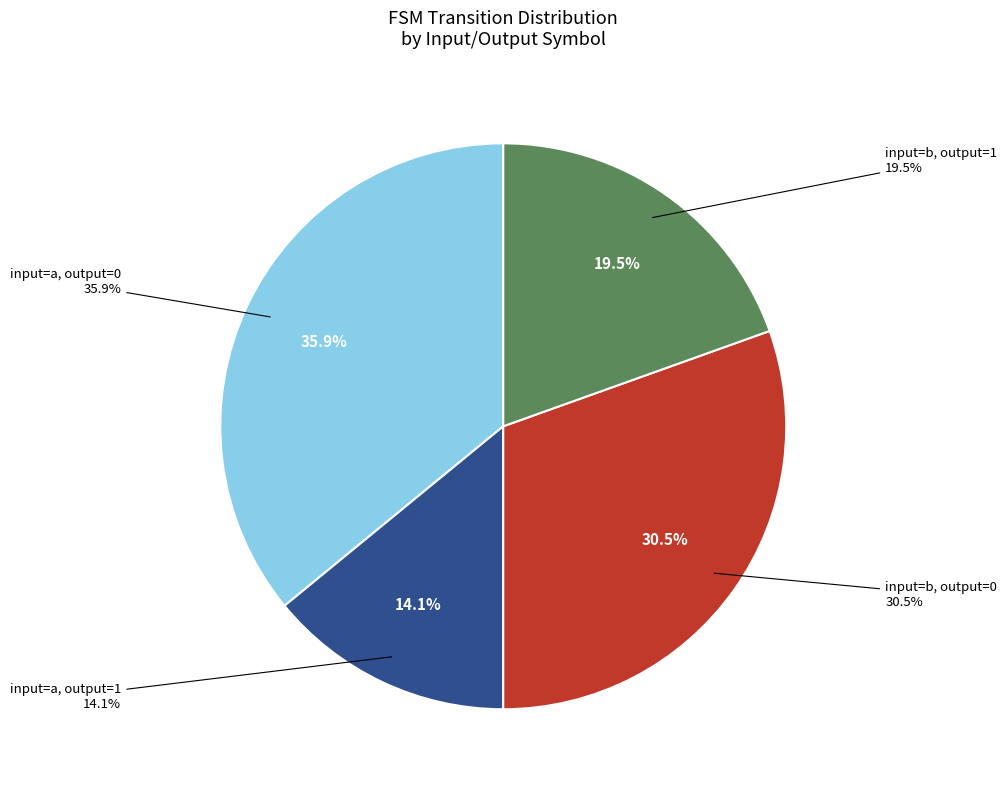

To the nearest percent, what portion does output=0, input=b represent?

31%